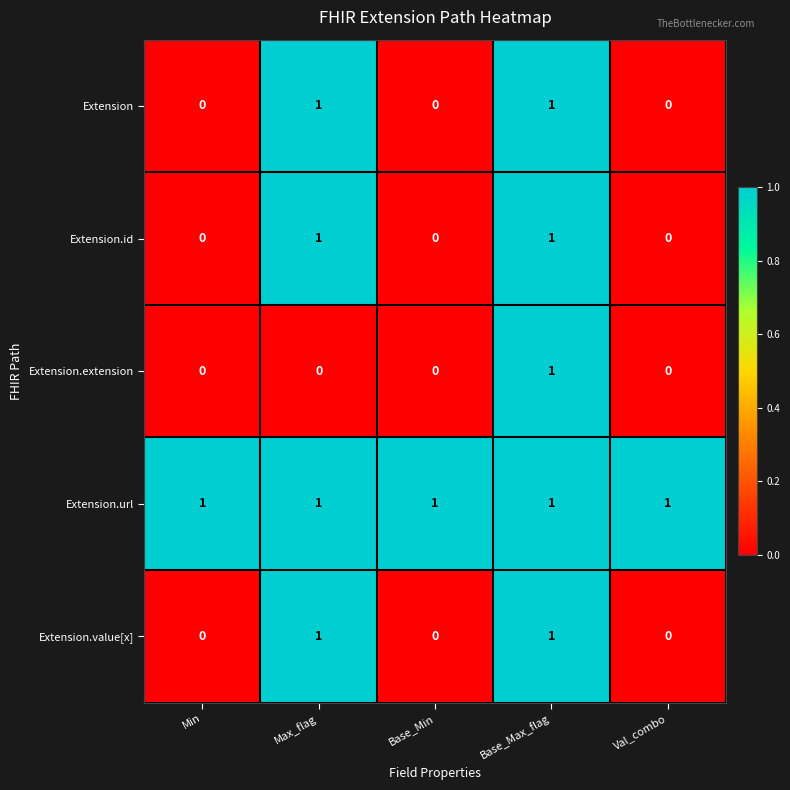

Reading left to right, what are all the values shown in this chart?

Extension: 0	1	0	1	0
Extension.id: 0	1	0	1	0
Extension.extension: 0	0	0	1	0
Extension.url: 1	1	1	1	1
Extension.value[x]: 0	1	0	1	0